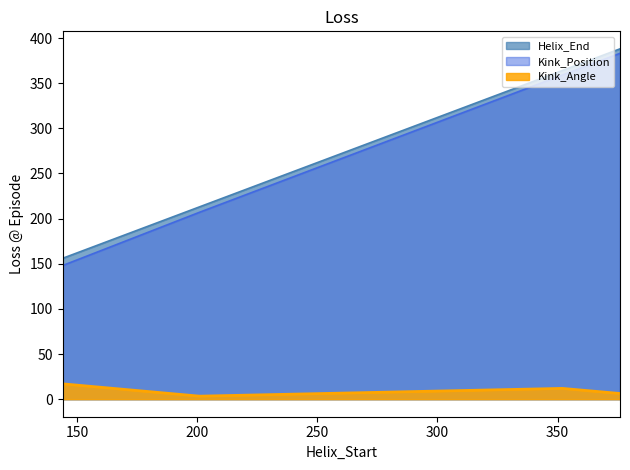

What is the minimum value for Kink_Position?

148.0